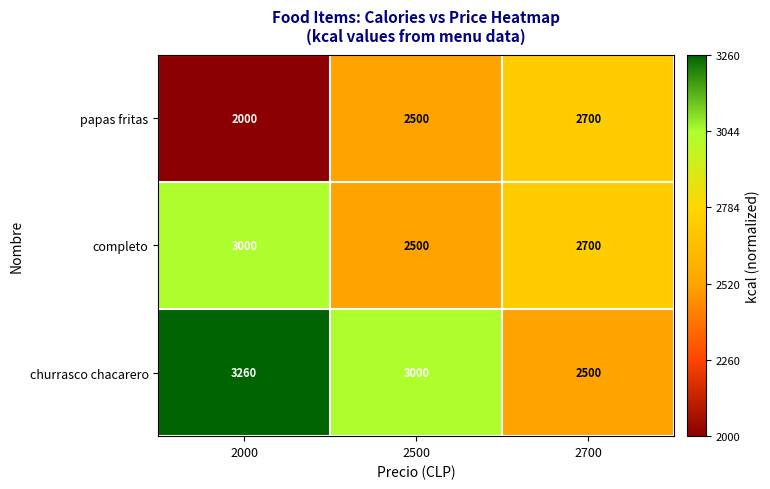

Which series has the largest total across all categories?

churrasco chacarero